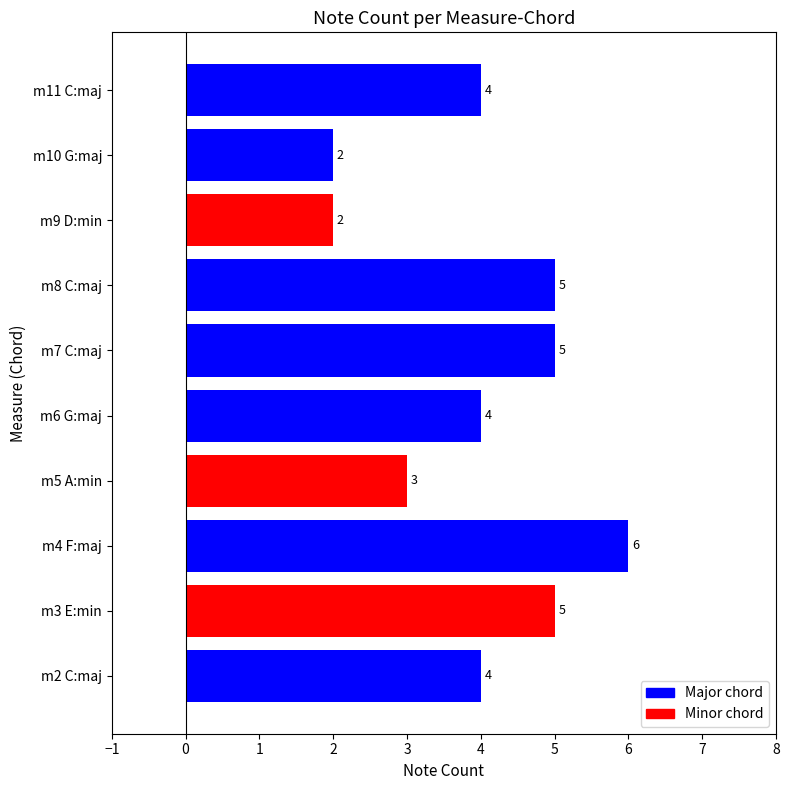

True or false: the data shows 4 at m2 C:maj.

True